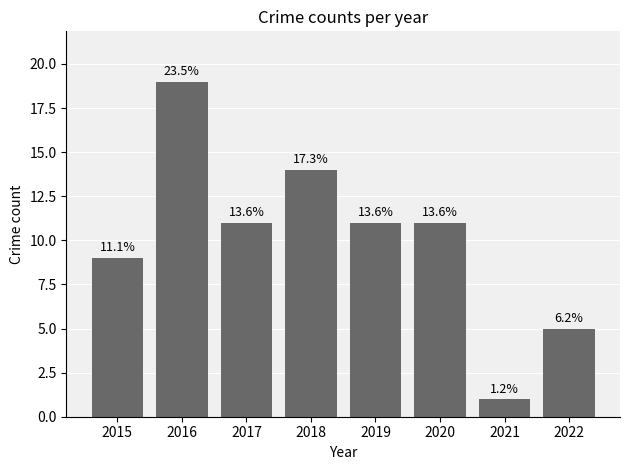

Rank the categories by value from lowest to highest.

2021, 2022, 2015, 2017, 2019, 2020, 2018, 2016